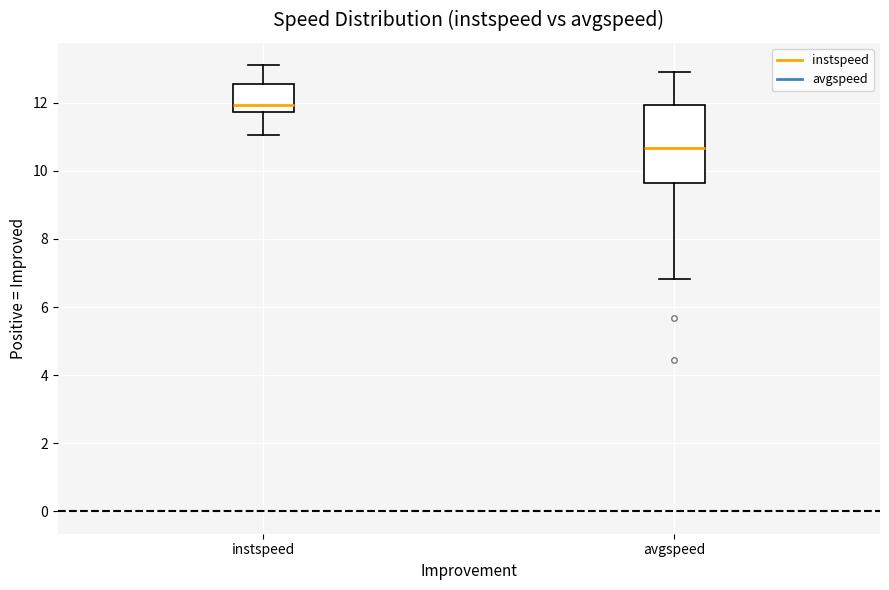

Which box's median line is the highest?

instspeed